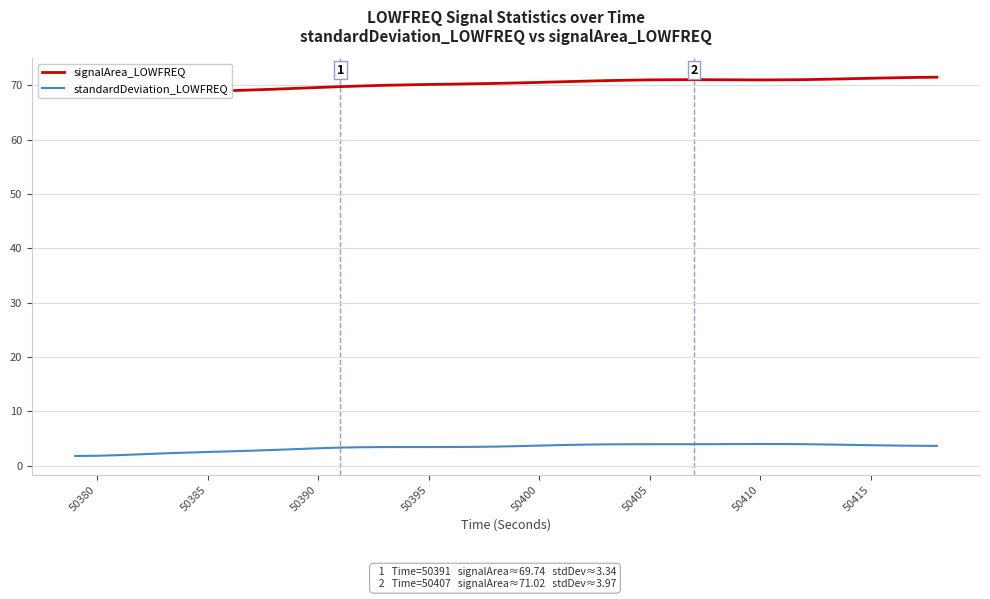

Is it true that standardDeviation_LOWFREQ equals 2.5 at 50385?

True